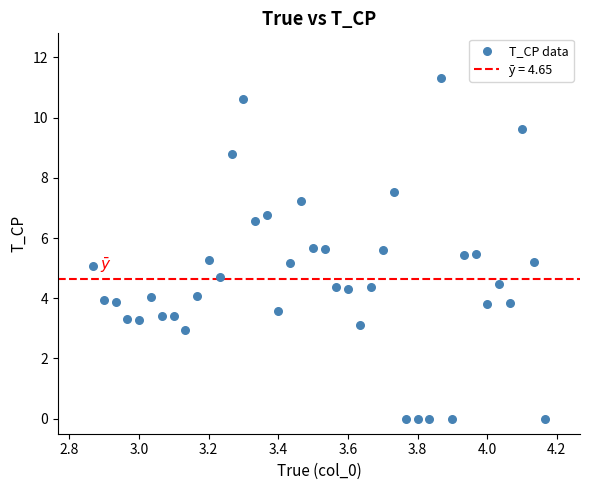

What is the range of Y values (max minus min)?

11.3